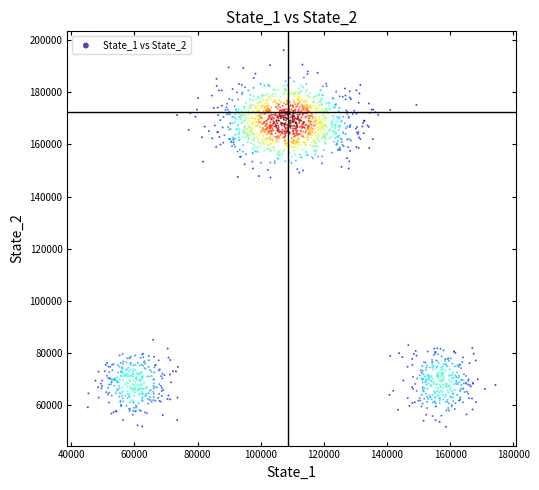

What is the range of X values (max minus min)?

129093.5